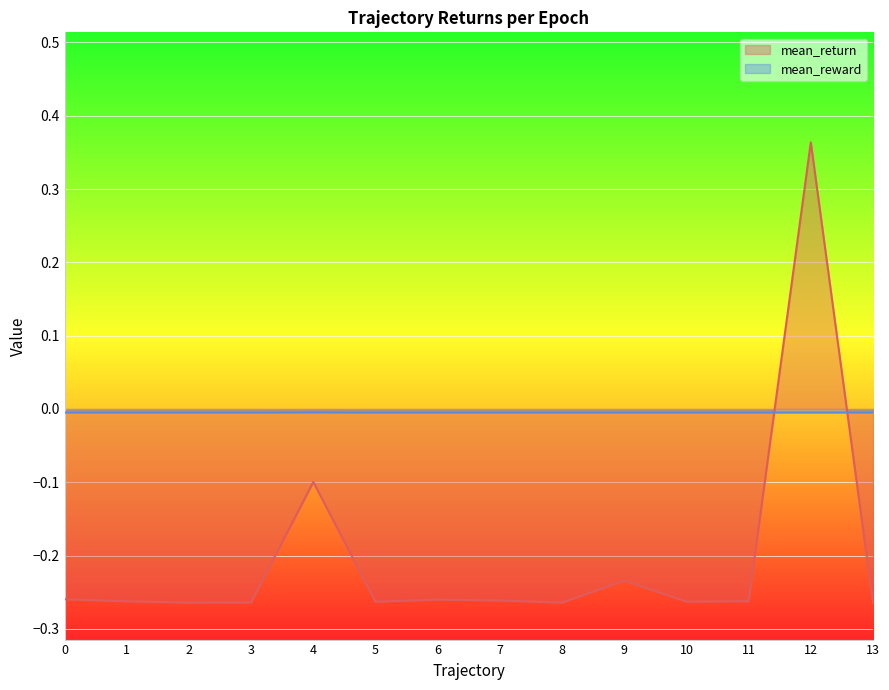

At which category does mean_return reach its first local valley?

2